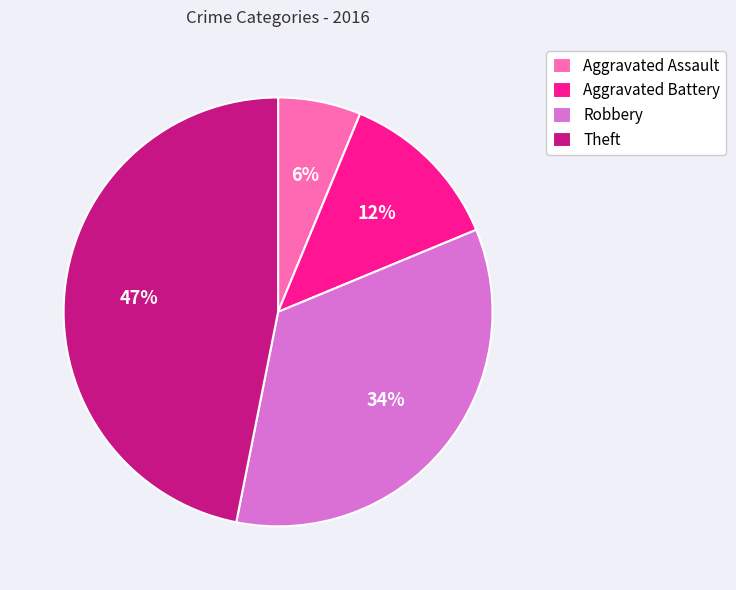

To the nearest percent, what percentage of the pie is Aggravated Assault?

6%